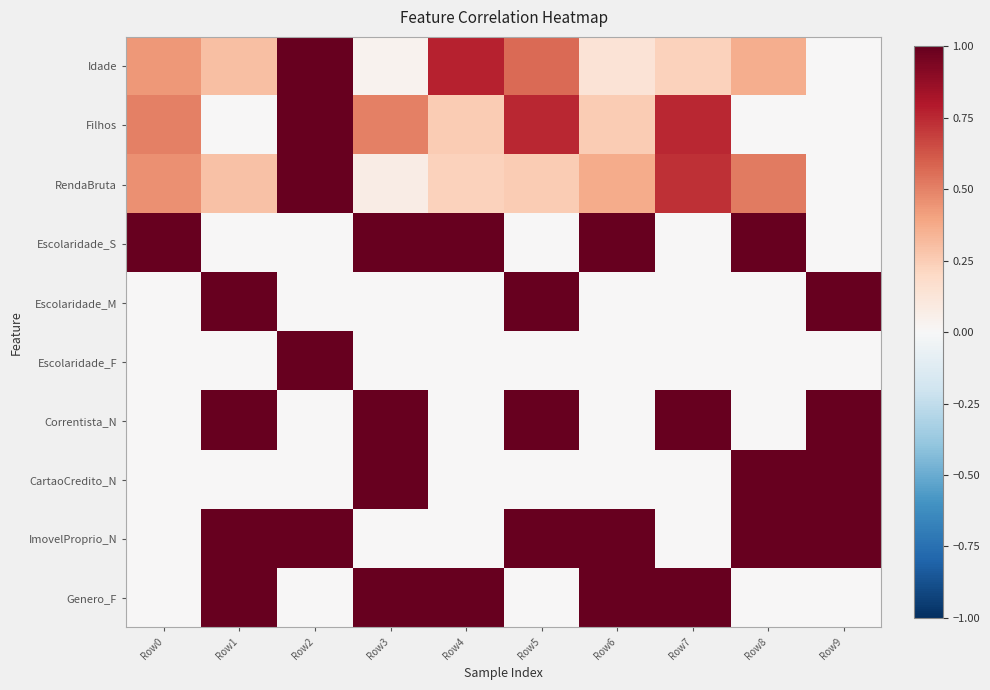

Reading left to right, transcribe all the data shown in this chart.

Idade: Row0=0.4	Row1=0.3	Row2=1.0	Row3=0.0	Row4=0.8	Row5=0.6	Row6=0.1	Row7=0.2	Row8=0.4	Row9=0.0
Filhos: Row0=0.5	Row1=0.0	Row2=1.0	Row3=0.5	Row4=0.2	Row5=0.8	Row6=0.2	Row7=0.8	Row8=0.0	Row9=0.0
RendaBruta: Row0=0.5	Row1=0.3	Row2=1.0	Row3=0.1	Row4=0.2	Row5=0.2	Row6=0.4	Row7=0.7	Row8=0.5	Row9=0.0
Escolaridade_S: Row0=1.0	Row1=0.0	Row2=0.0	Row3=1.0	Row4=1.0	Row5=0.0	Row6=1.0	Row7=0.0	Row8=1.0	Row9=0.0
Escolaridade_M: Row0=0.0	Row1=1.0	Row2=0.0	Row3=0.0	Row4=0.0	Row5=1.0	Row6=0.0	Row7=0.0	Row8=0.0	Row9=1.0
Escolaridade_F: Row0=0.0	Row1=0.0	Row2=1.0	Row3=0.0	Row4=0.0	Row5=0.0	Row6=0.0	Row7=0.0	Row8=0.0	Row9=0.0
Correntista_N: Row0=0.0	Row1=1.0	Row2=0.0	Row3=1.0	Row4=0.0	Row5=1.0	Row6=0.0	Row7=1.0	Row8=0.0	Row9=1.0
CartaoCredito_N: Row0=0.0	Row1=0.0	Row2=0.0	Row3=1.0	Row4=0.0	Row5=0.0	Row6=0.0	Row7=0.0	Row8=1.0	Row9=1.0
ImovelProprio_N: Row0=0.0	Row1=1.0	Row2=1.0	Row3=0.0	Row4=0.0	Row5=1.0	Row6=1.0	Row7=0.0	Row8=1.0	Row9=1.0
Genero_F: Row0=0.0	Row1=1.0	Row2=0.0	Row3=1.0	Row4=1.0	Row5=0.0	Row6=1.0	Row7=1.0	Row8=0.0	Row9=0.0